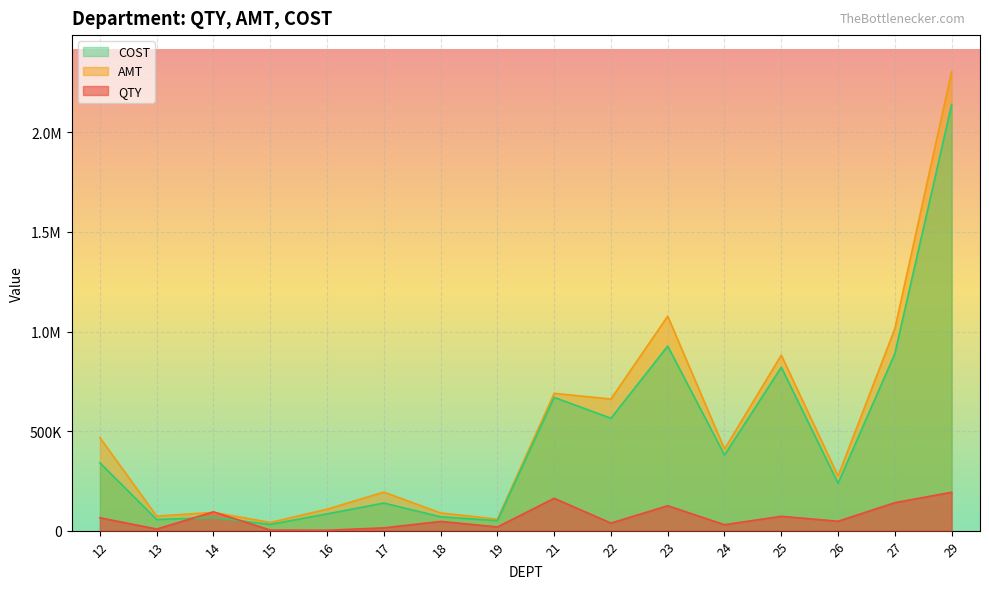

True or false: COST has a value of 31661.3 at 14.

False